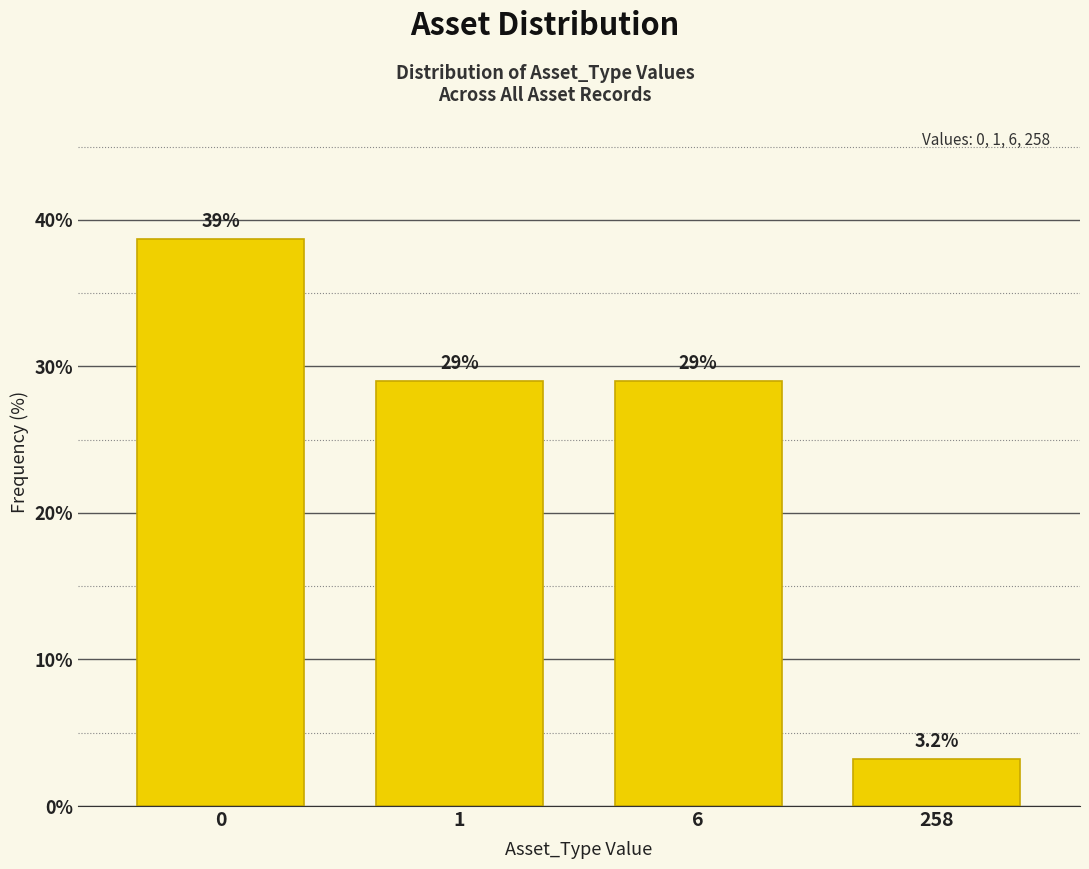

Reading right to left, what are all the values shown in this chart?

258=3.2	6=29.0	1=29.0	0=38.7